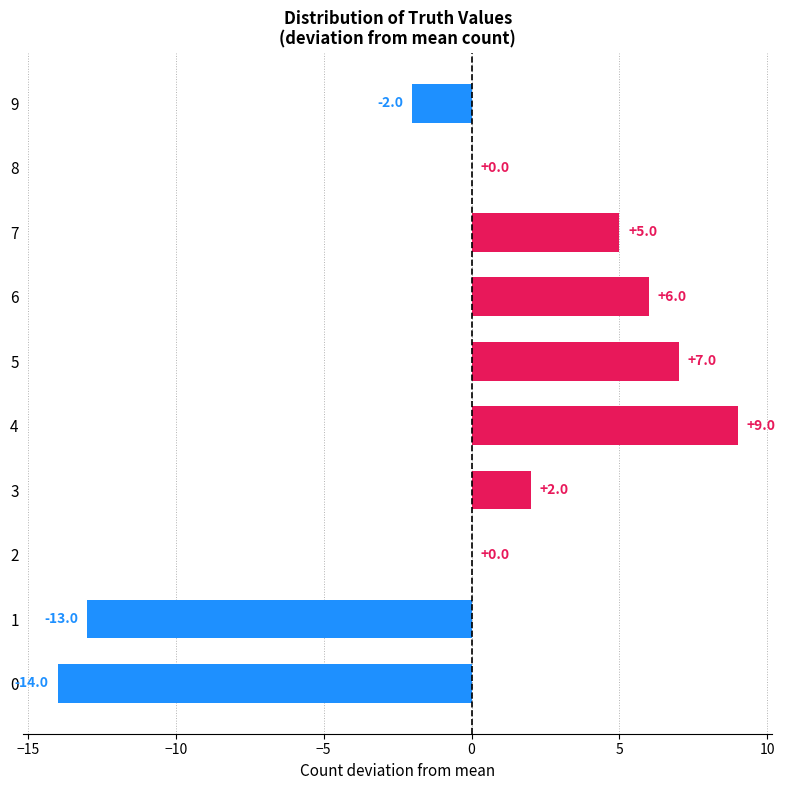

At which label is the value closest to -2?

9